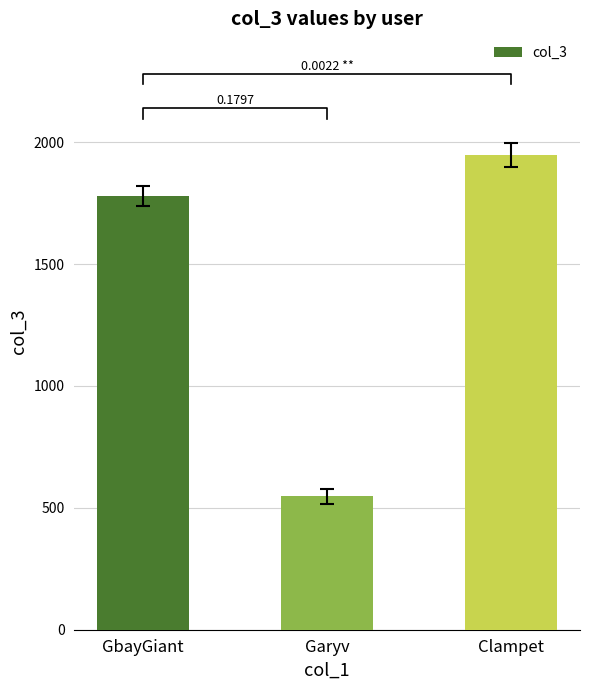

How many categories are shown in the chart?

3